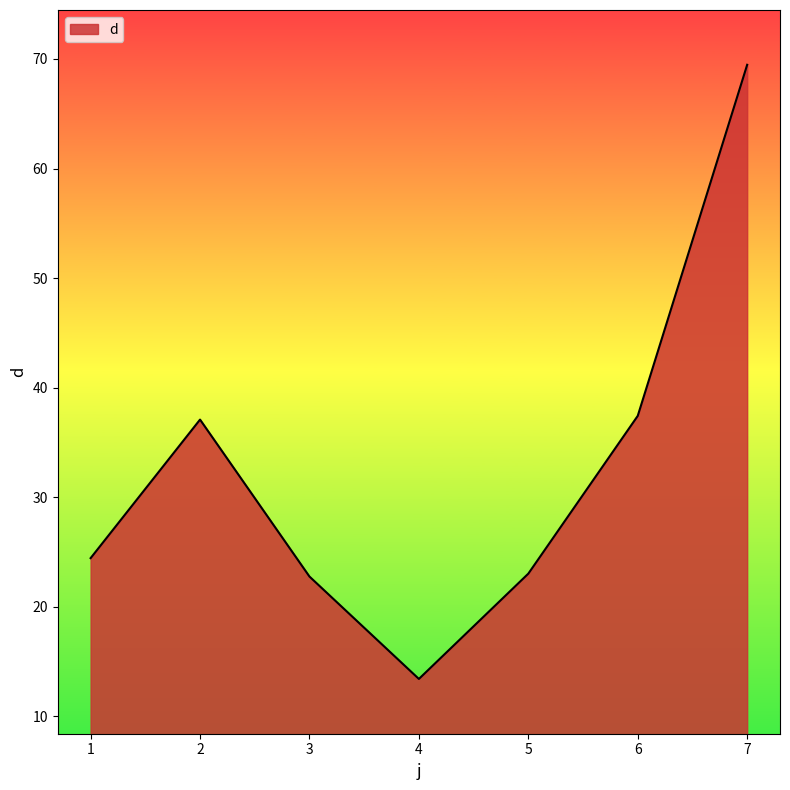

The value at 7 is 69.5. True or false?

True